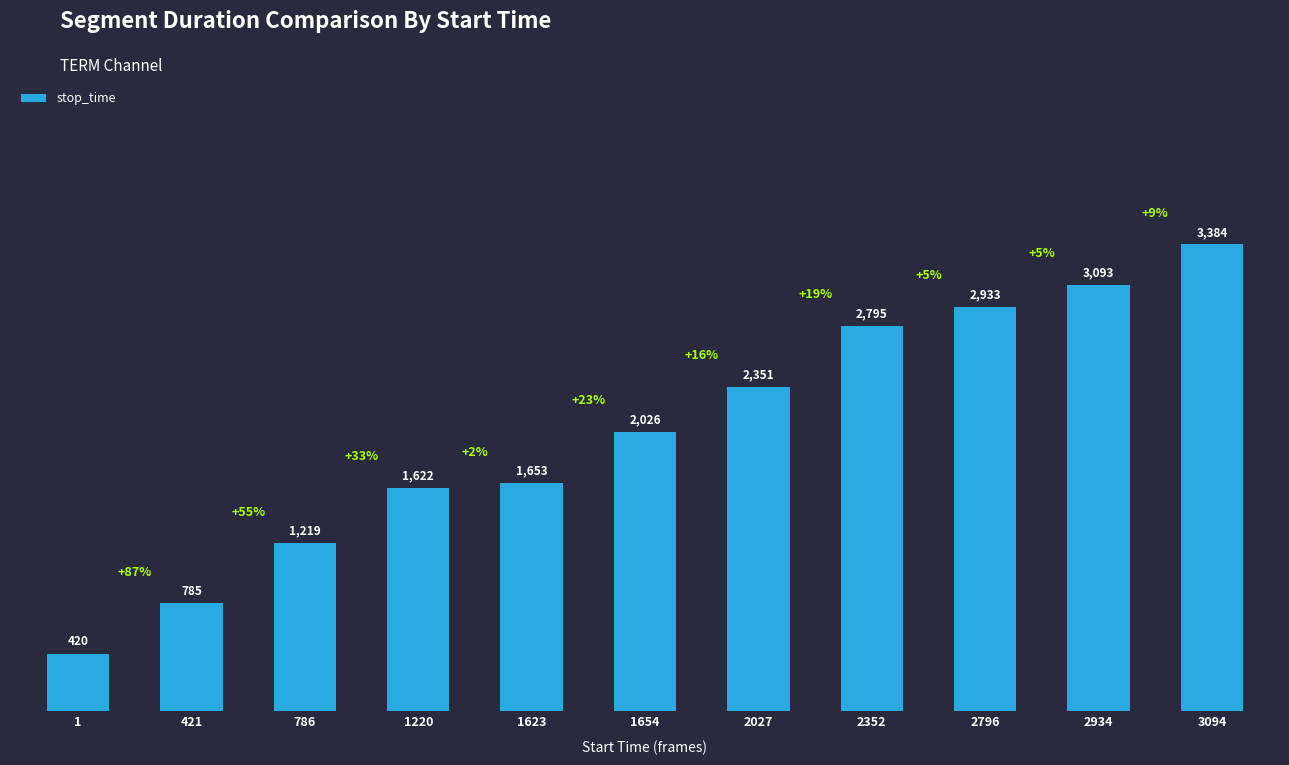

What is the value of the 1st bar from the left?

420